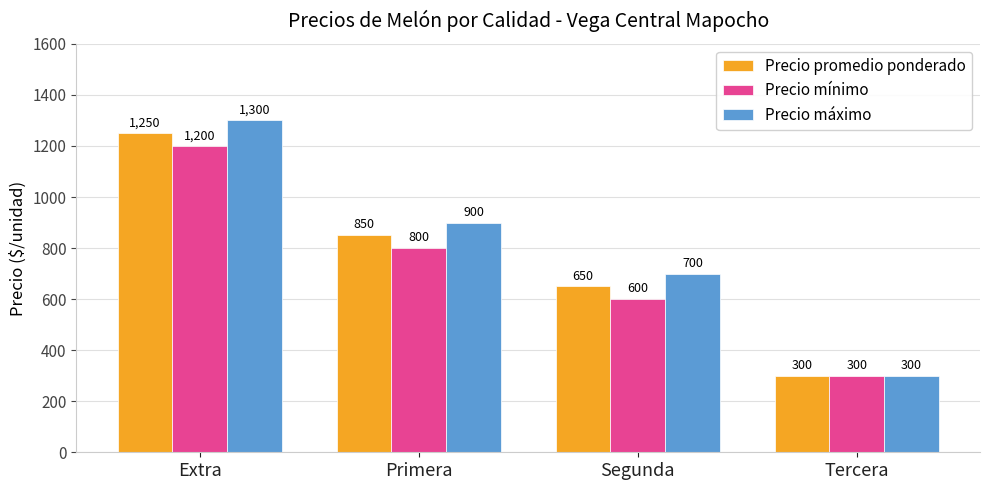

At which category is the sum across all series the highest?

Extra